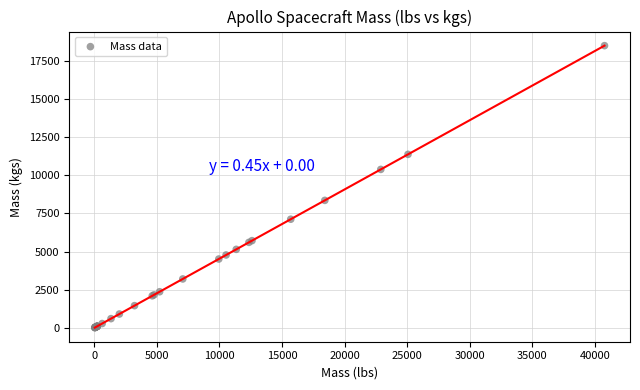

What Y value in the scatter plot is closest to 9253?

8353.9